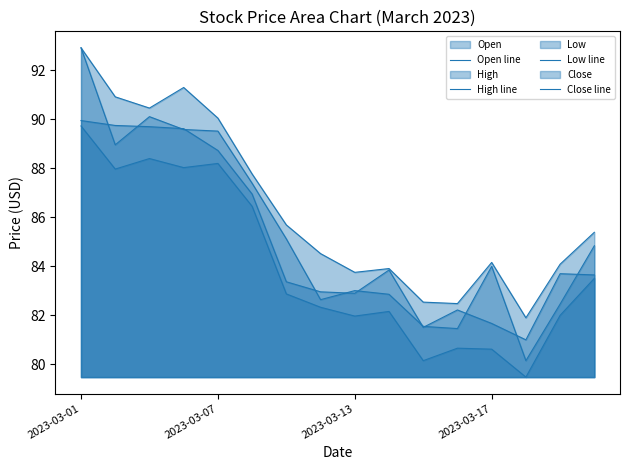

Which has a higher value, 7 or 12?

12